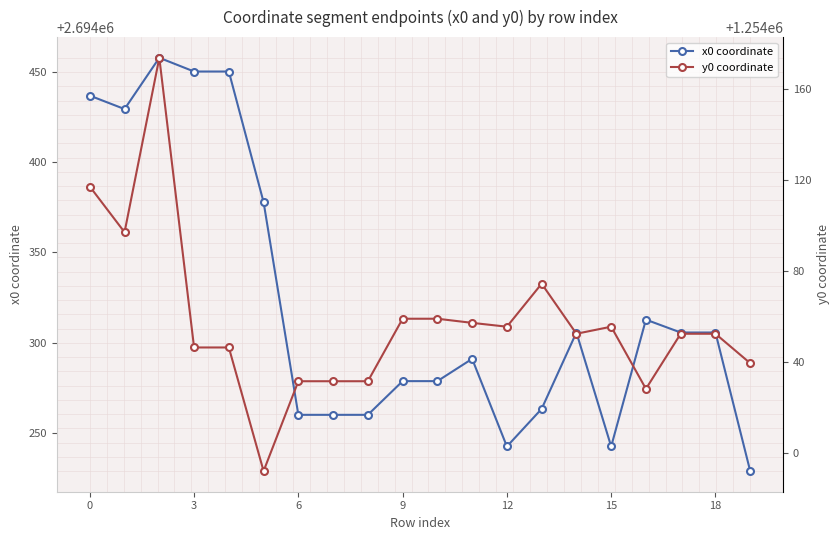

Which series has the largest range (max minus min)?

x0 coordinate